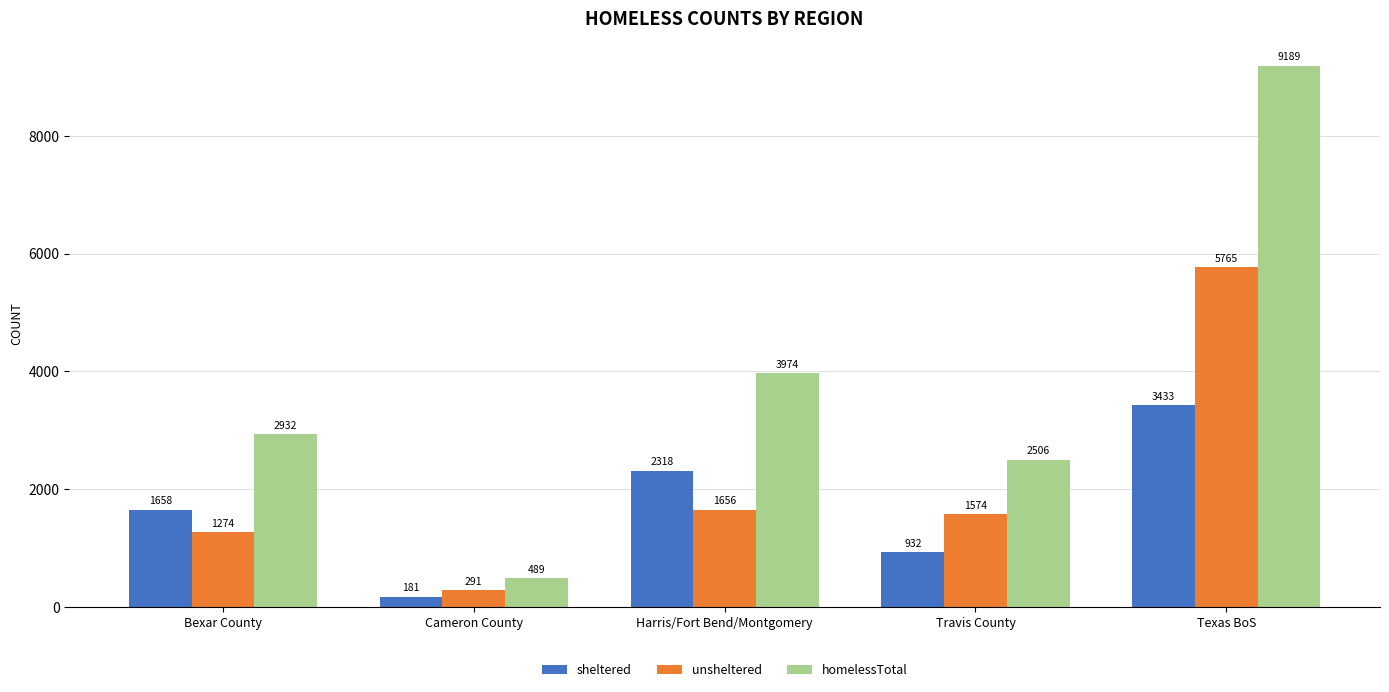

Rank the categories by homelessTotal value from lowest to highest.

Cameron County, Travis County, Bexar County, Harris/Fort Bend/Montgomery, Texas BoS